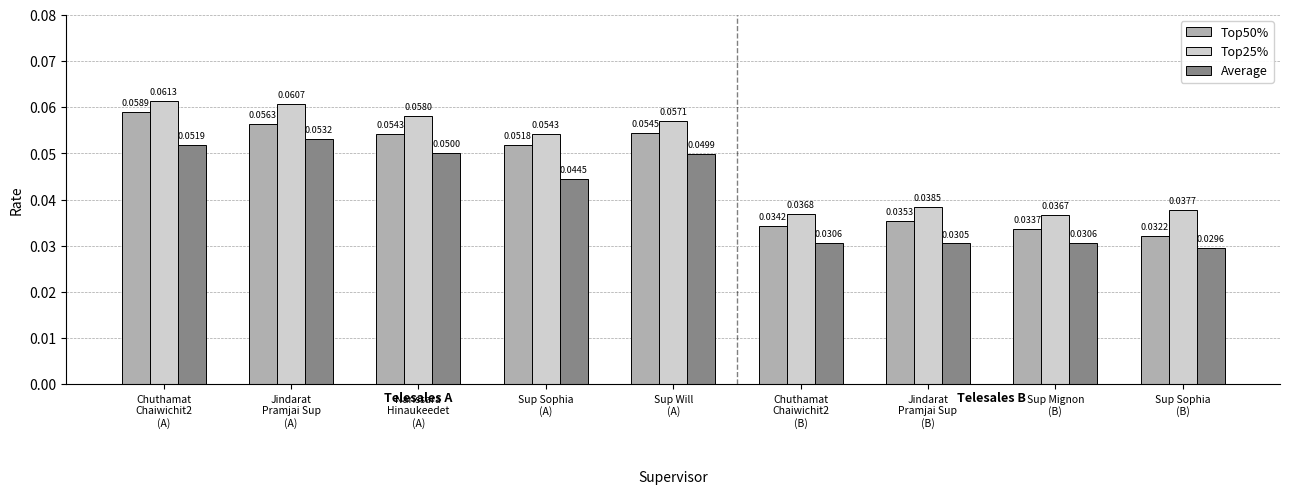

List the series in order of their overall mean, highest first.

Top25%, Top50%, Average